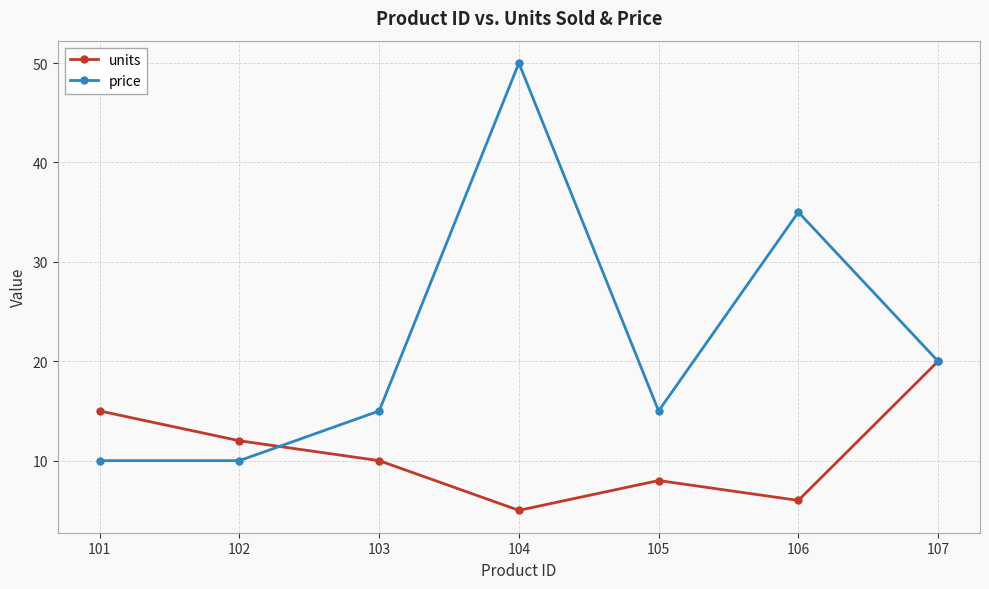

What is the difference between the second highest and minimum values in the units series?

10